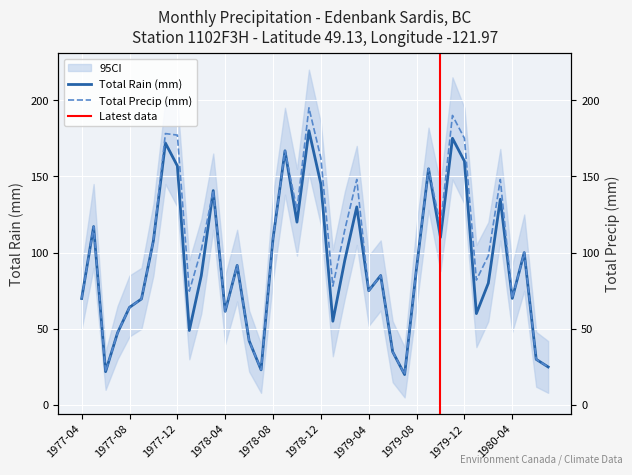

What is the value of the Total Precip (mm) point at the 32nd from the left?

190.0